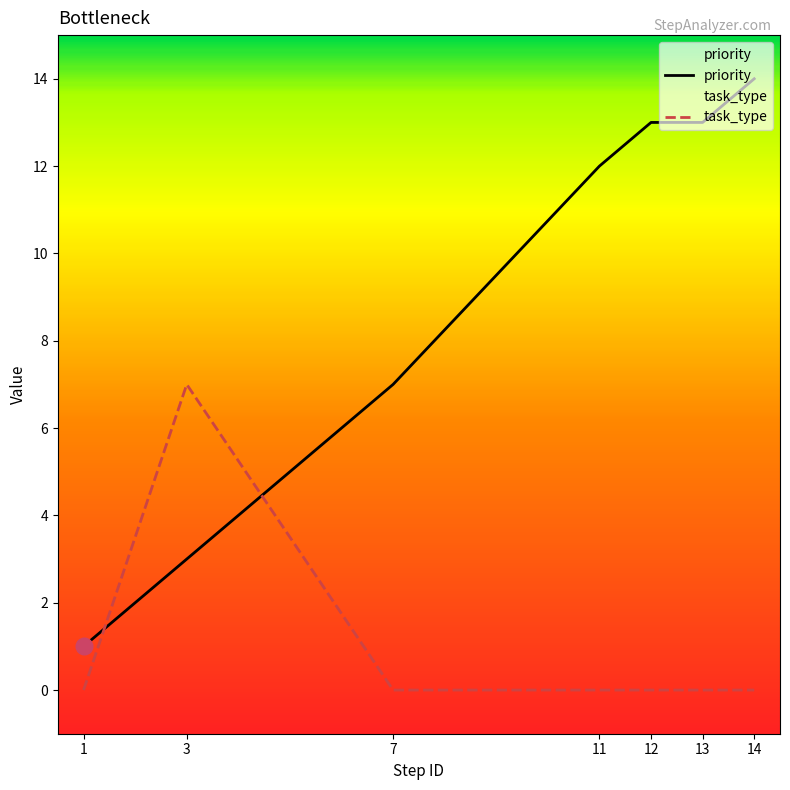

Count the number of categories in the chart.

7